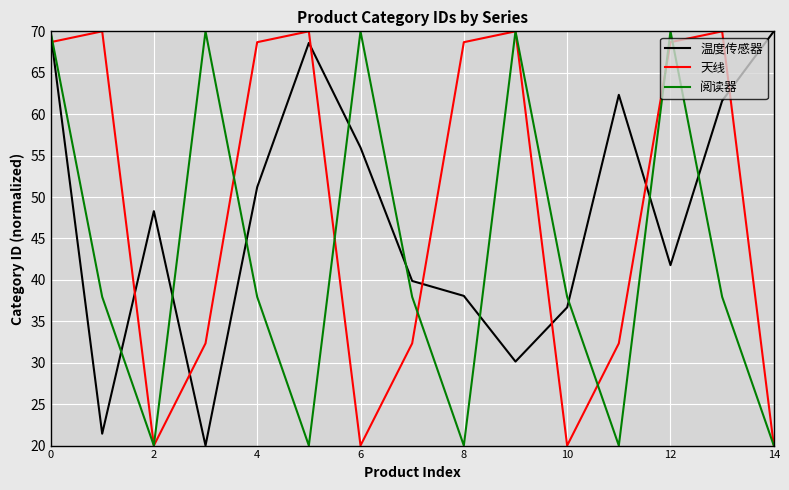

What is the highest value of the 阅读器 series?

70.0